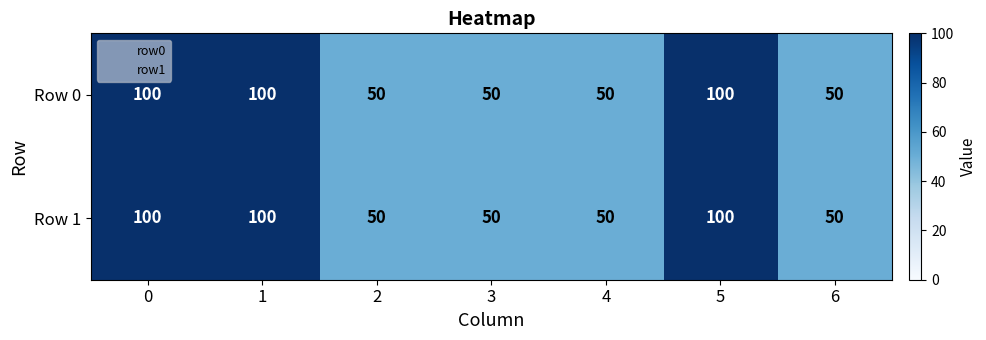

Is it true that Row 0 equals 100 at 0?

True